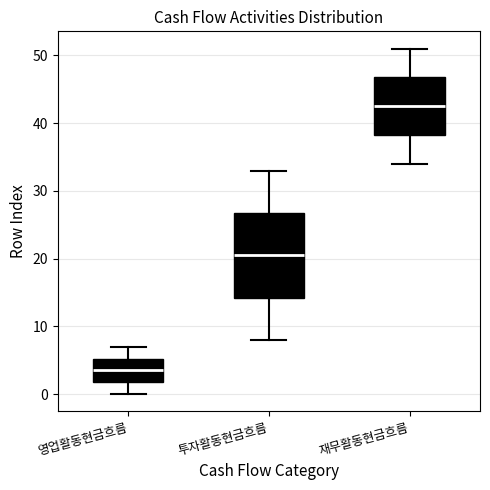

Reading left to right, transcribe this box plot: for each box, give where its median line is, the range the box spans, and where its two whiskers end, as read against the y-axis. The values are not printed on the chart, so give them approximately, as read against the axis.

영업활동현금흐름: median 4, box 2 to 5, whiskers 0 to 7
투자활동현금흐름: median 21, box 14 to 27, whiskers 8 to 33
재무활동현금흐름: median 43, box 38 to 47, whiskers 34 to 51